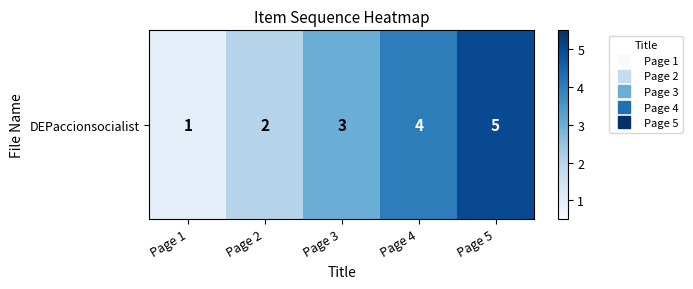

How many values are between 2 and 4?

3